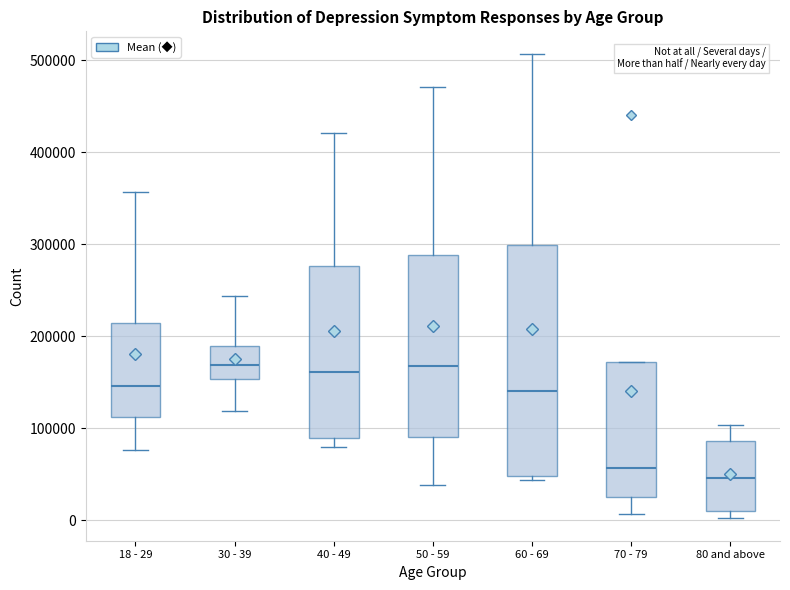

Which box's median line is the lowest?

80 and above